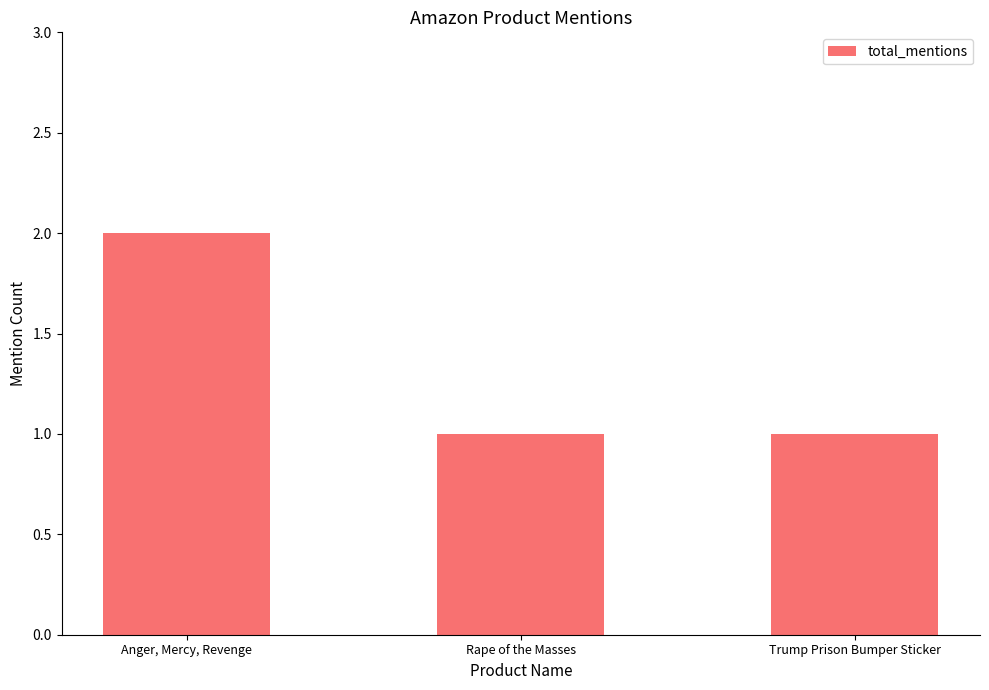

The value at Anger, Mercy, Revenge is 2. True or false?

True